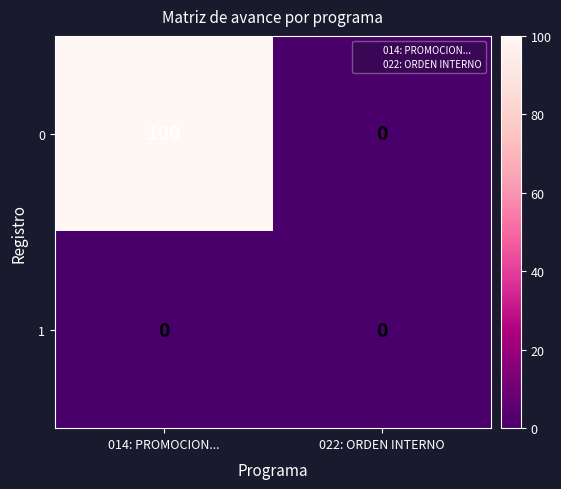

At how many categories does at least one series exceed 7?

1